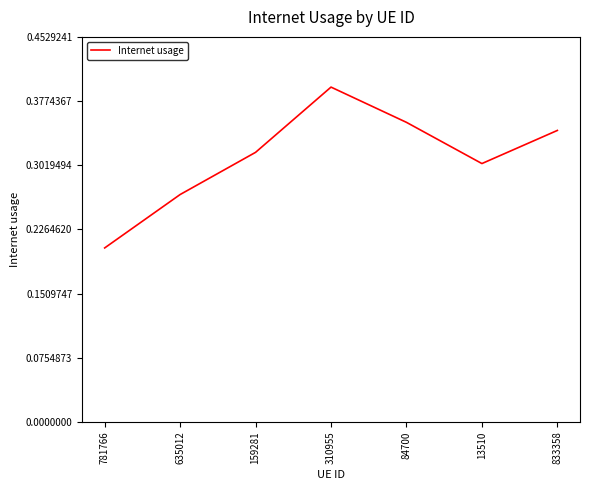

Rank the categories by value from lowest to highest.

781766, 635012, 13510, 159281, 833358, 84700, 310955